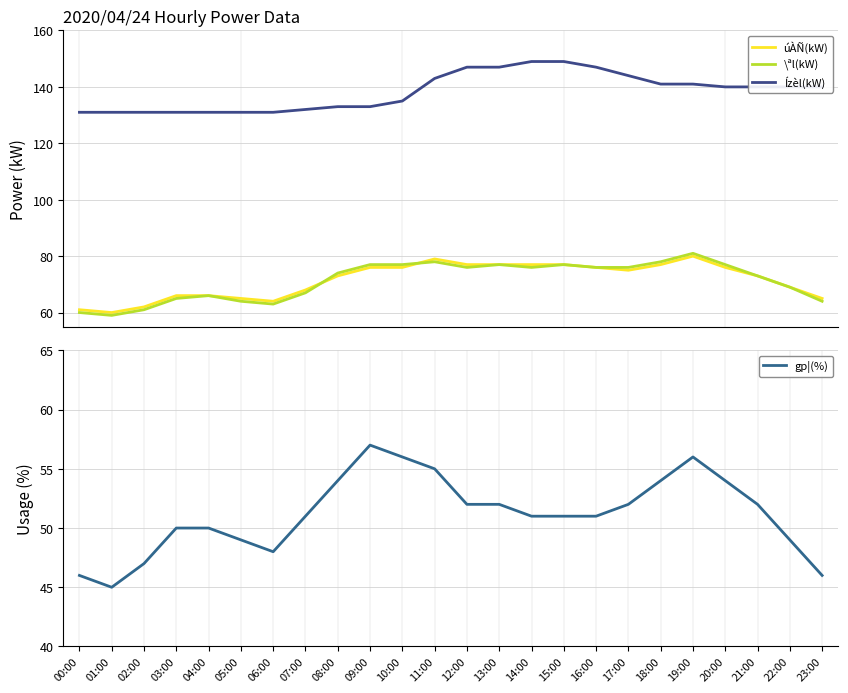

List the series in order of their peak value, highest first.

Ízèl(kW), \ªl(kW), úÀÑ(kW), gp¦(%)